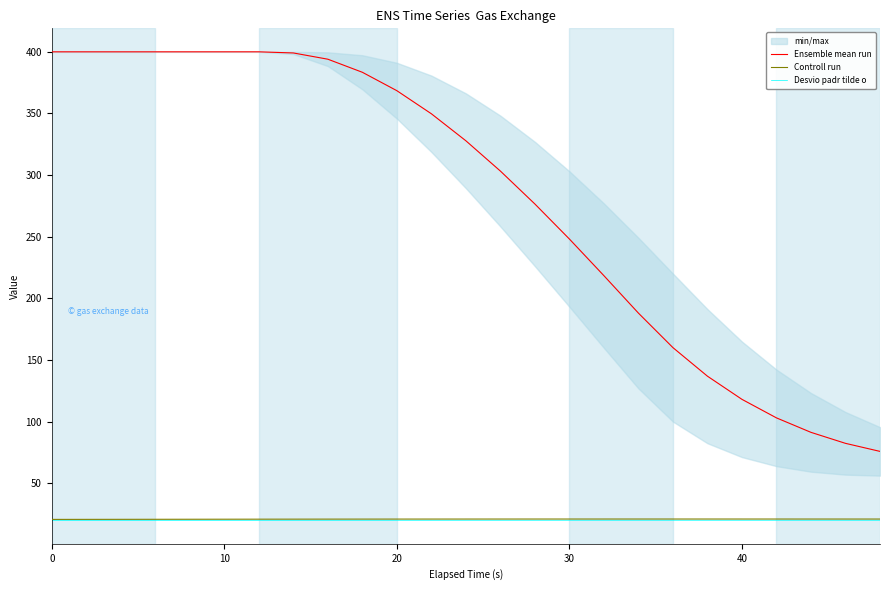

How many data points in Ensemble mean run are less than 327?

12